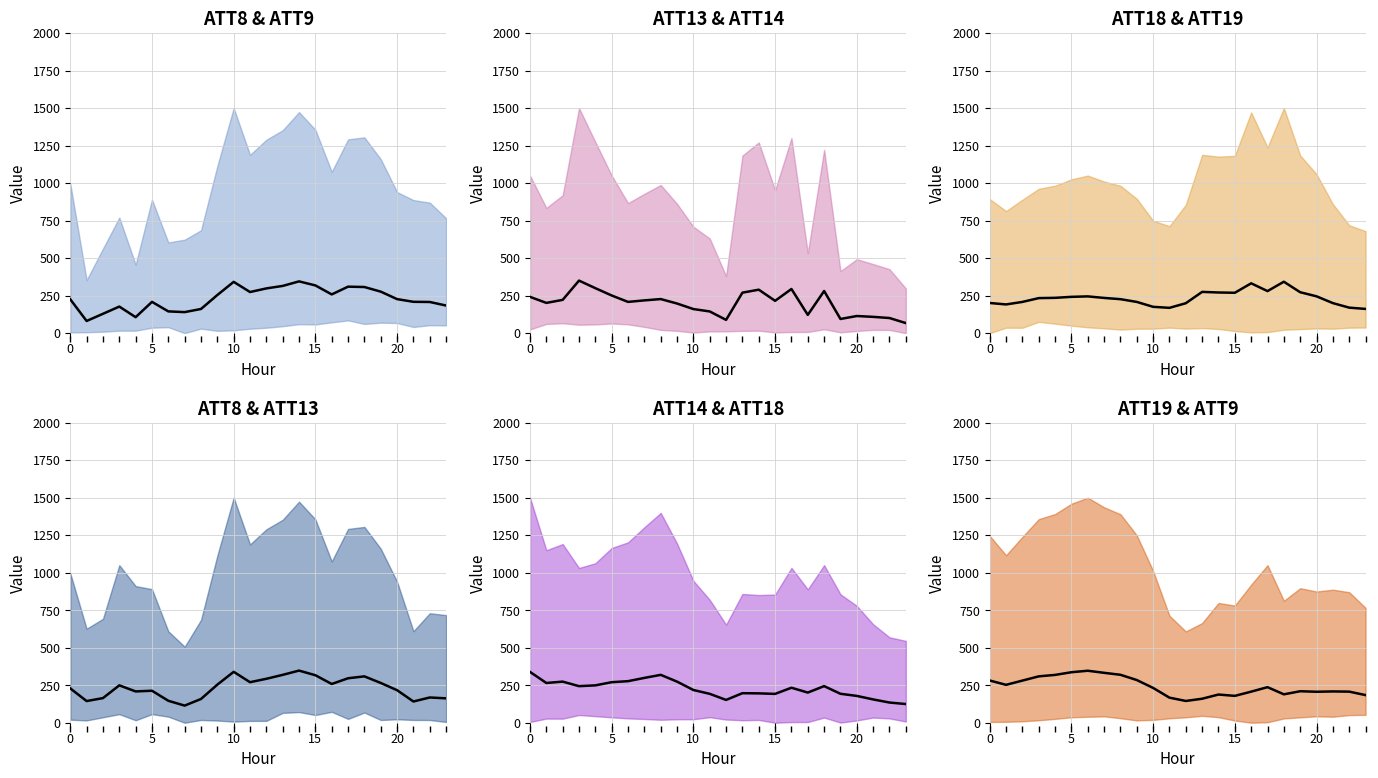

What is the difference between the maximum and minimum values in the ATT14 line series?

214.2